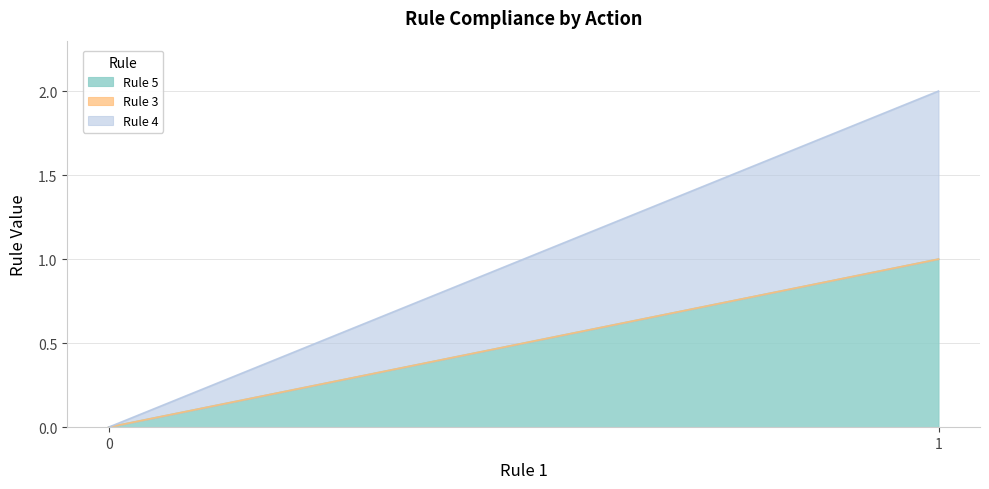

Does the chart have visible grid lines?

Yes